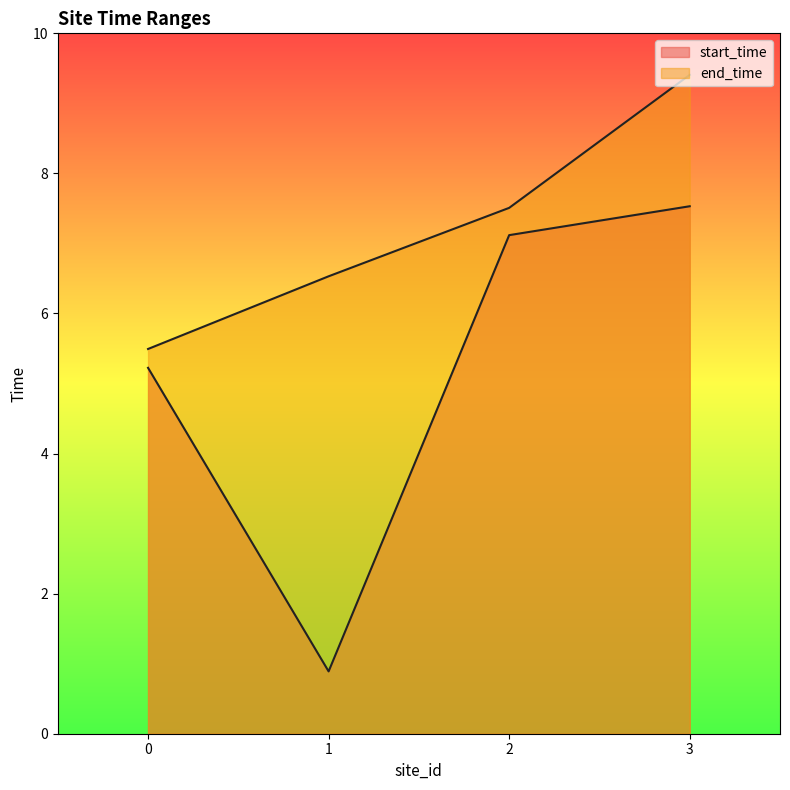

Which label corresponds to the smallest value in the chart?

1